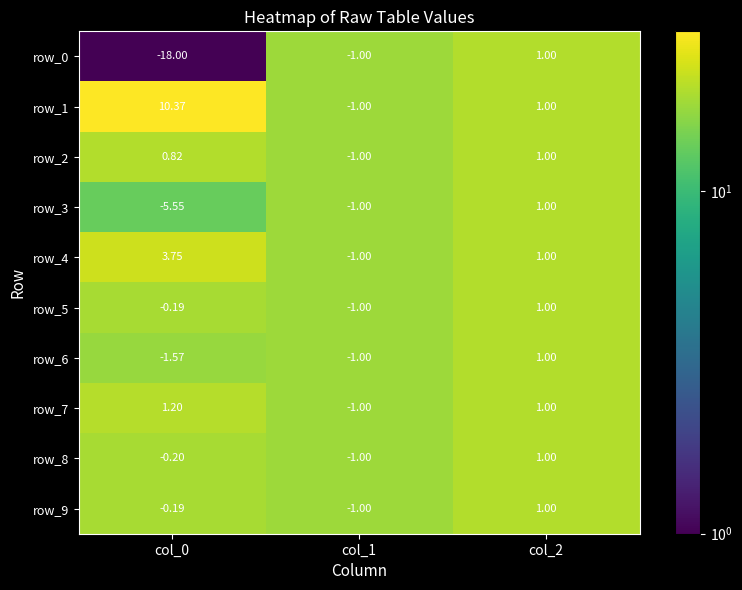

Is the value of row_9 at col_2 greater than the value of row_0 at col_0?

Yes